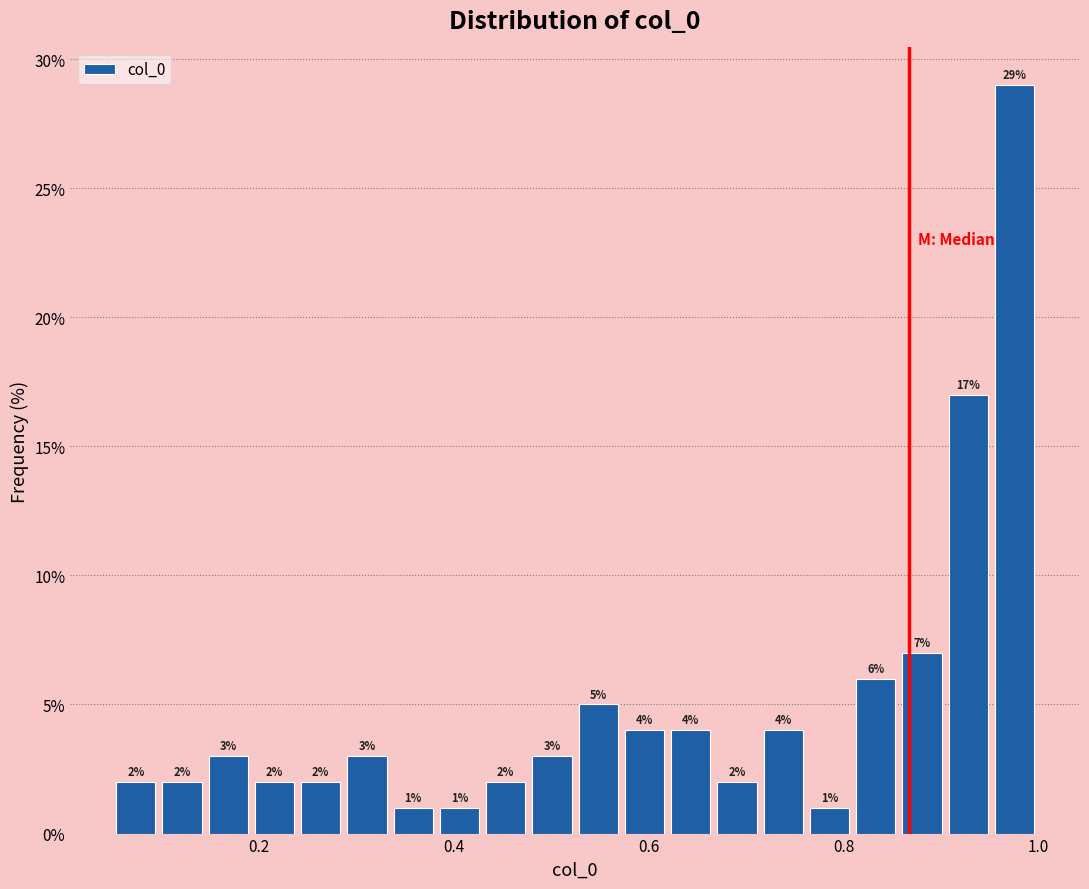

Around what value on the x-axis is the tallest bar? Give the approximate position of its centre, as read against the axis.

0.98